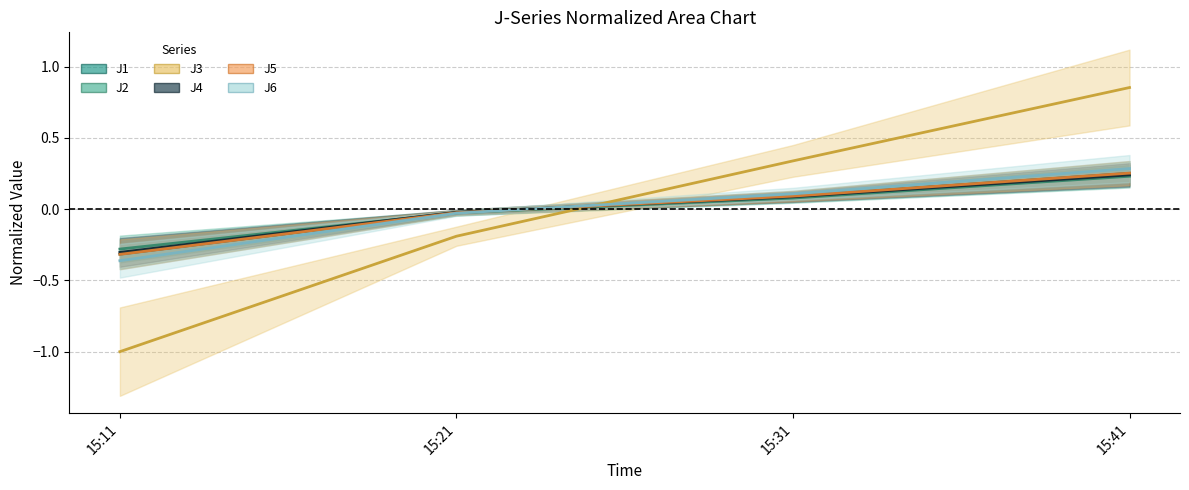

Which category has the lowest value in the J6 series?

15:11